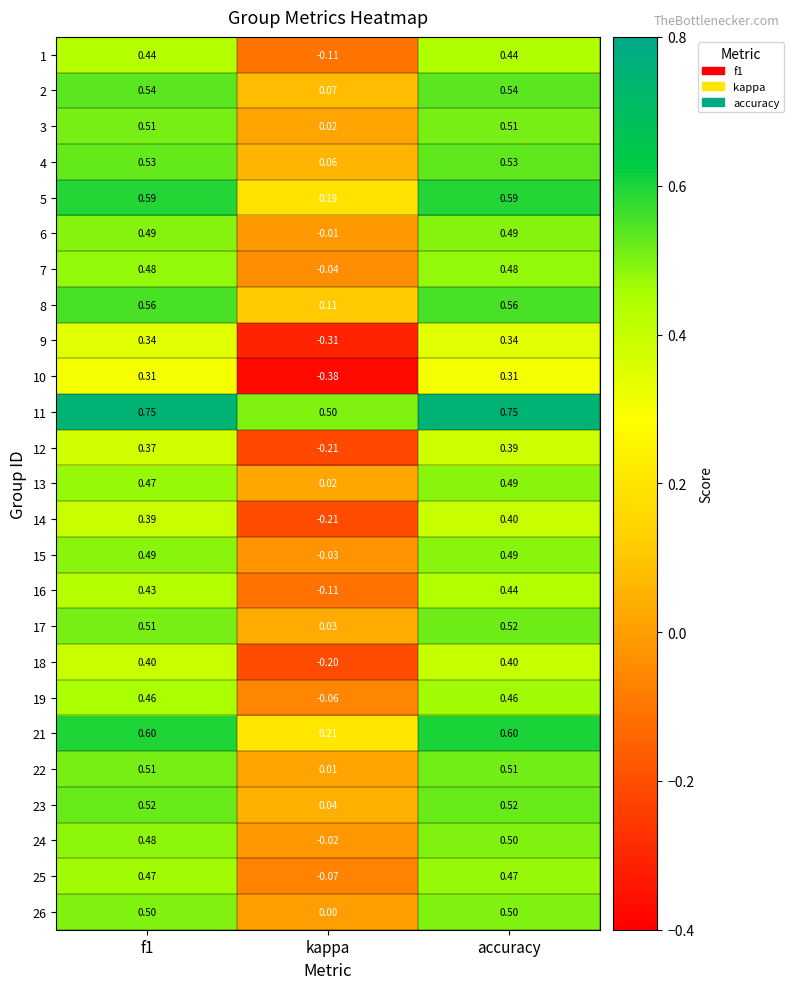

Where is 3 nearest to the value 0?

kappa